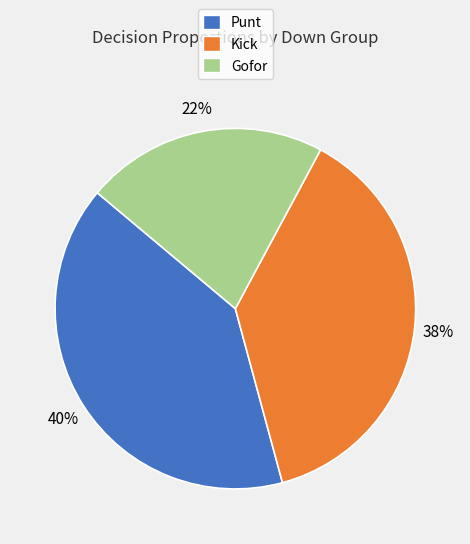

To the nearest percent, what is the combined percentage of Kick and Gofor?

60%